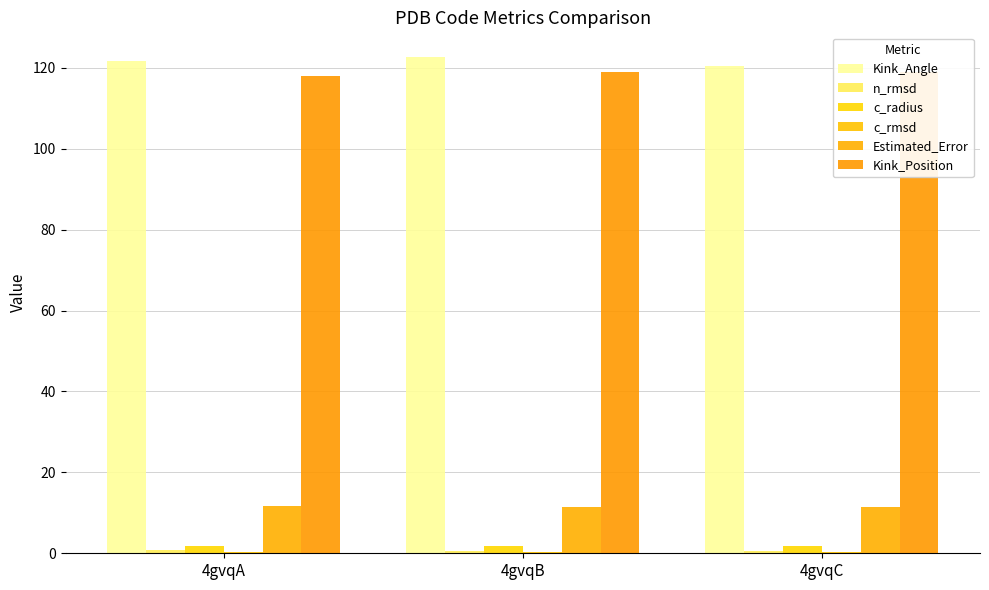

The value of n_rmsd at 4gvqB is 1.0. True or false?

False